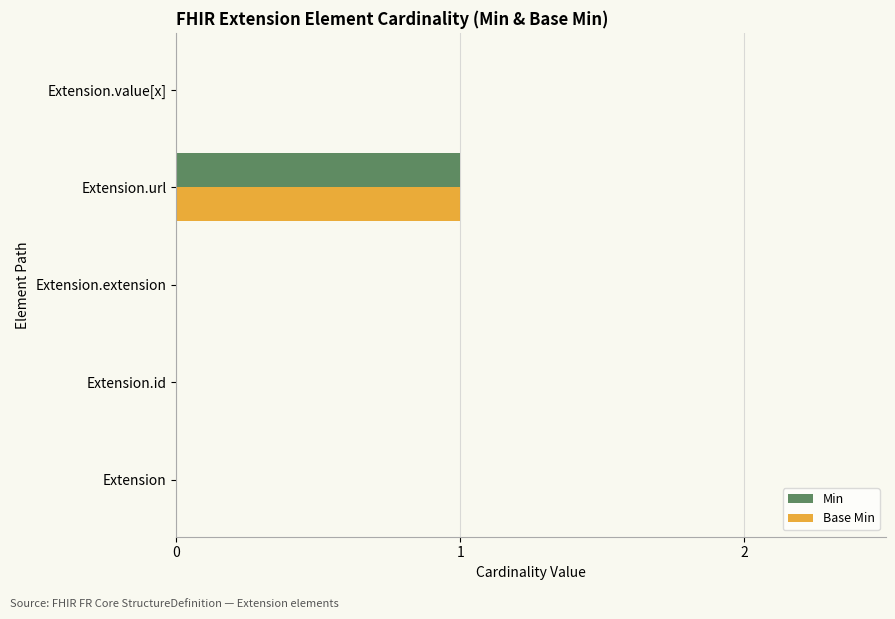

True or false: Base Min has a value of -1 at Extension.id.

False